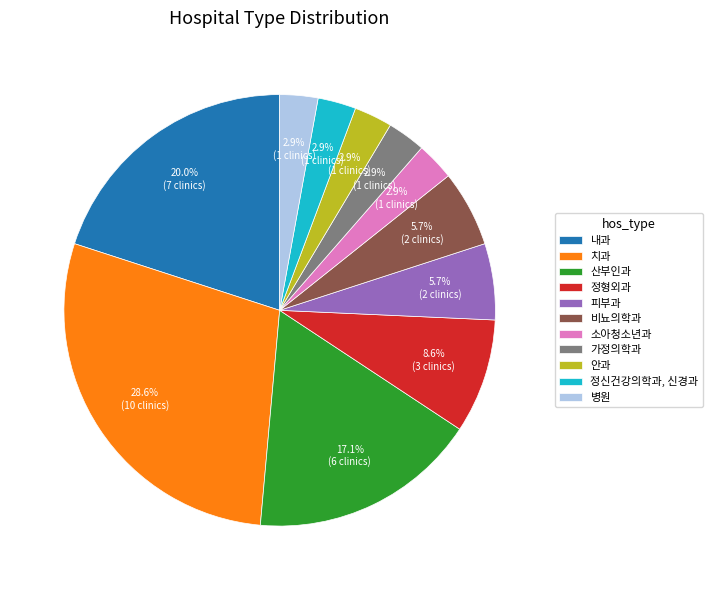

Which has a higher value, 내과 or 정신건강의학과, 신경과?

내과